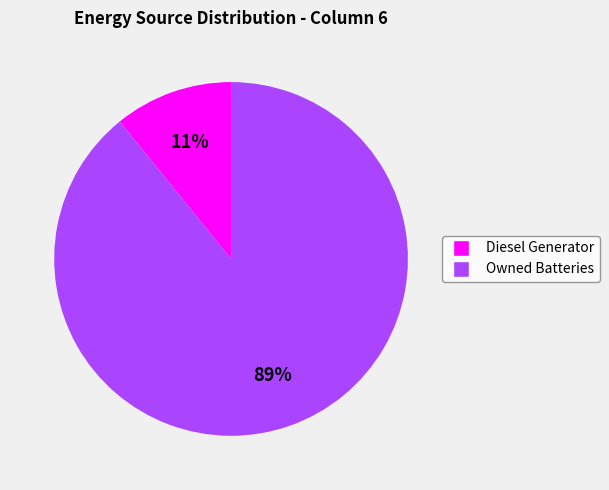

Is there any slice that represents more than half of the pie?

Yes